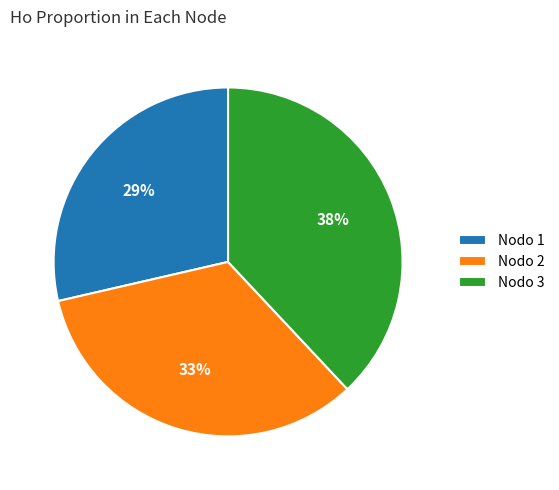

Which category has the smallest portion of the pie?

Nodo 1